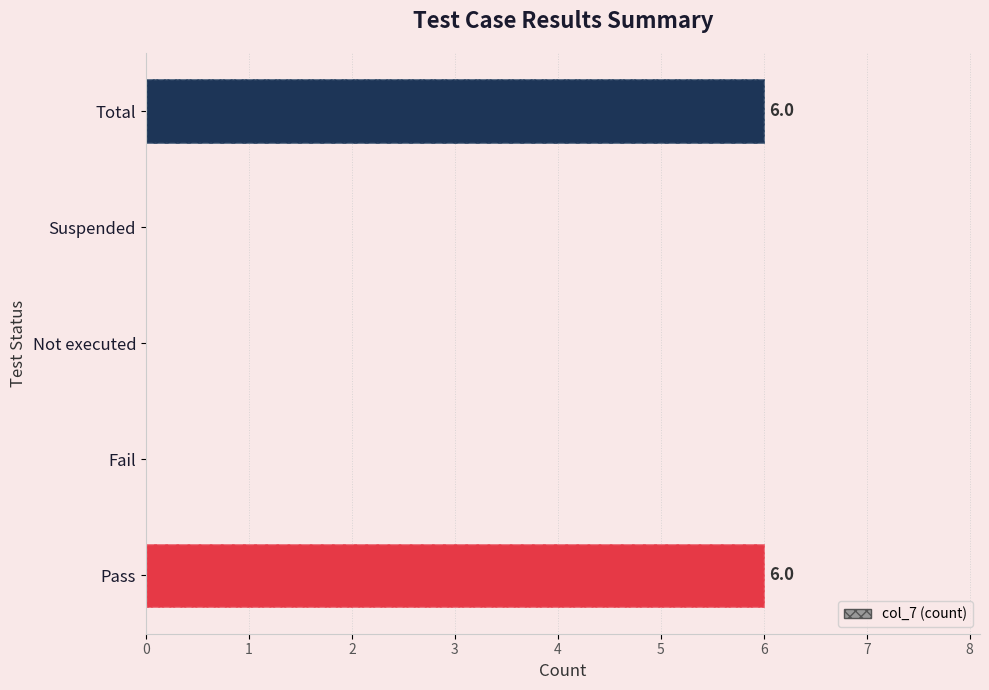

What is the change in value from Pass to Fail?

-6